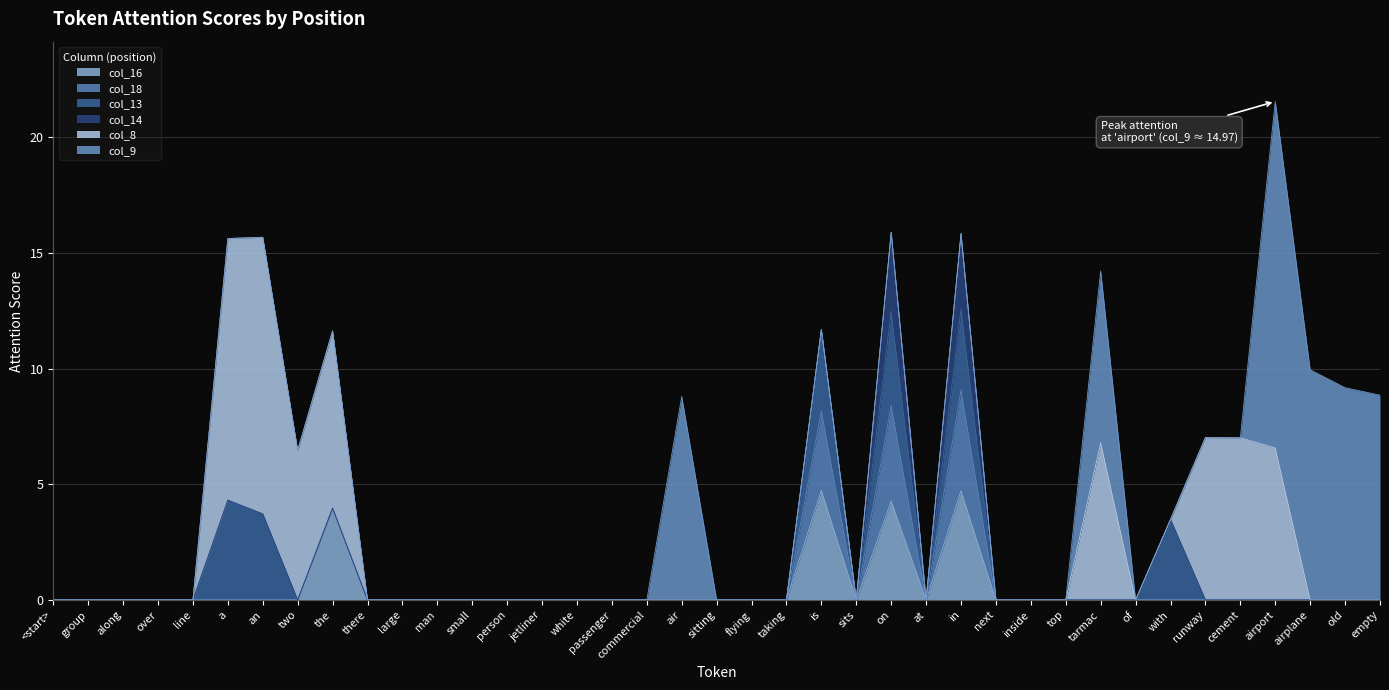

Rank the categories by col_13 value from lowest to highest.

<start>, group, along, over, line, two, the, there, large, man, small, person, jetliner, white, passenger, commercial, air, sitting, flying, taking, sits, at, next, inside, top, tarmac, of, runway, cement, airport, airplane, old, empty, with, in, is, an, on, a